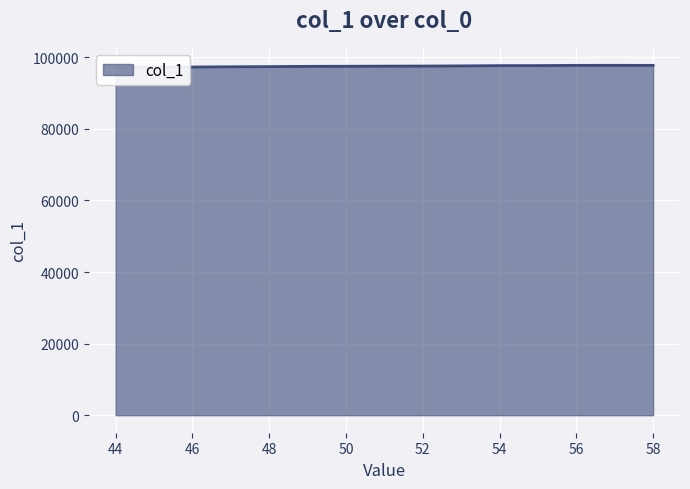

Approximately how many times larger is the value at 49 compared to 50?

1.0